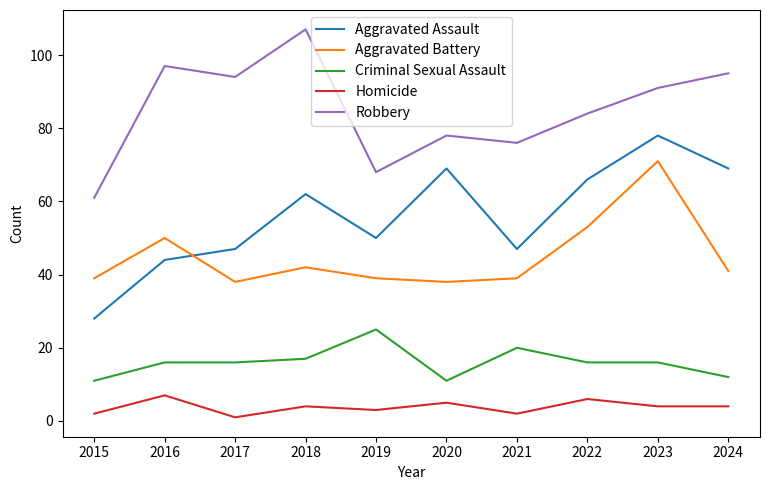

True or false: Aggravated Assault and Homicide intersect in this chart.

False